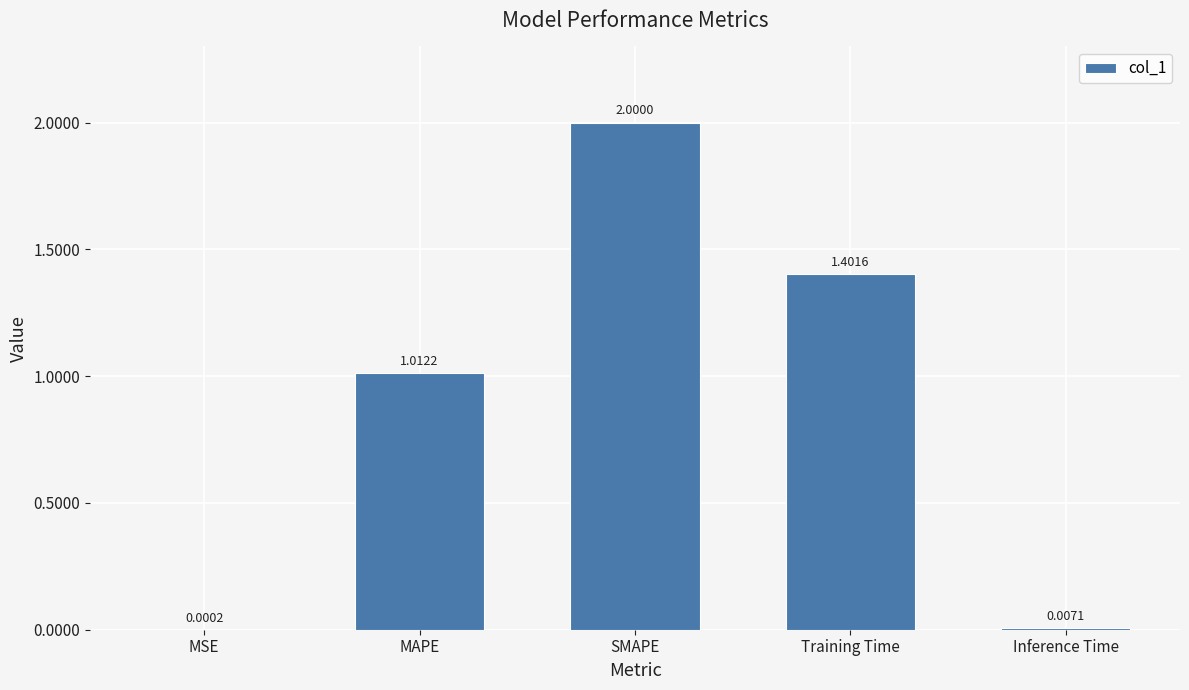

Which has a higher value, MAPE or Training Time?

Training Time